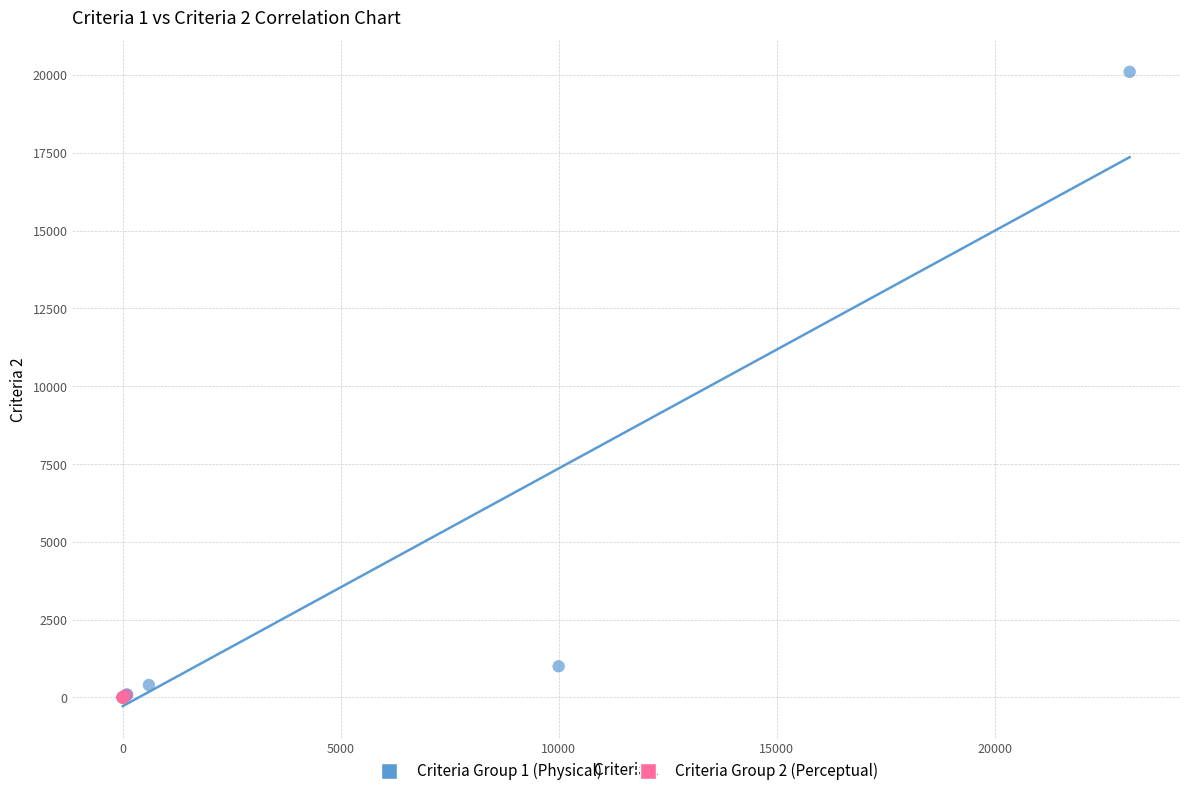

Which series reaches the maximum Y coordinate?

Criteria Group 1 (Physical)